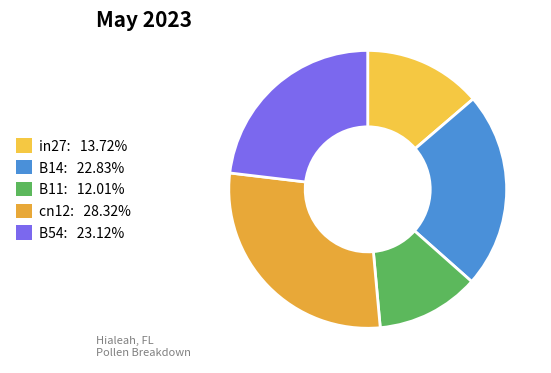

Is the sum of cn12 and B14 greater than half?

Yes